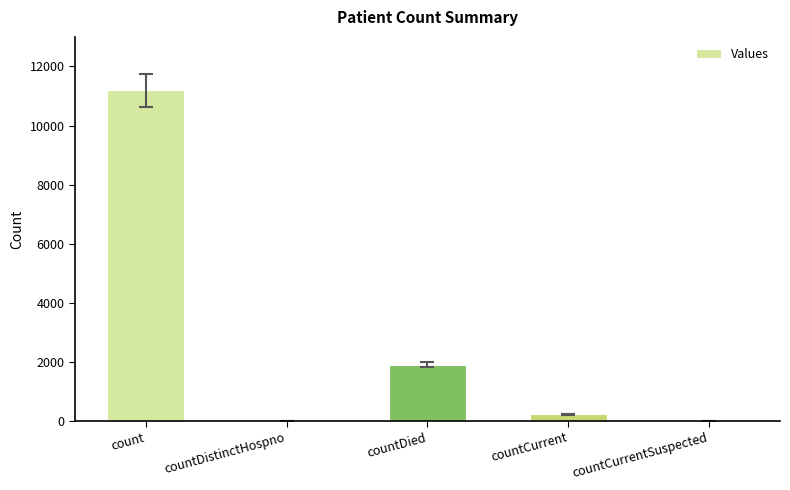

What is the approximate value at count, to the nearest 100?

11200